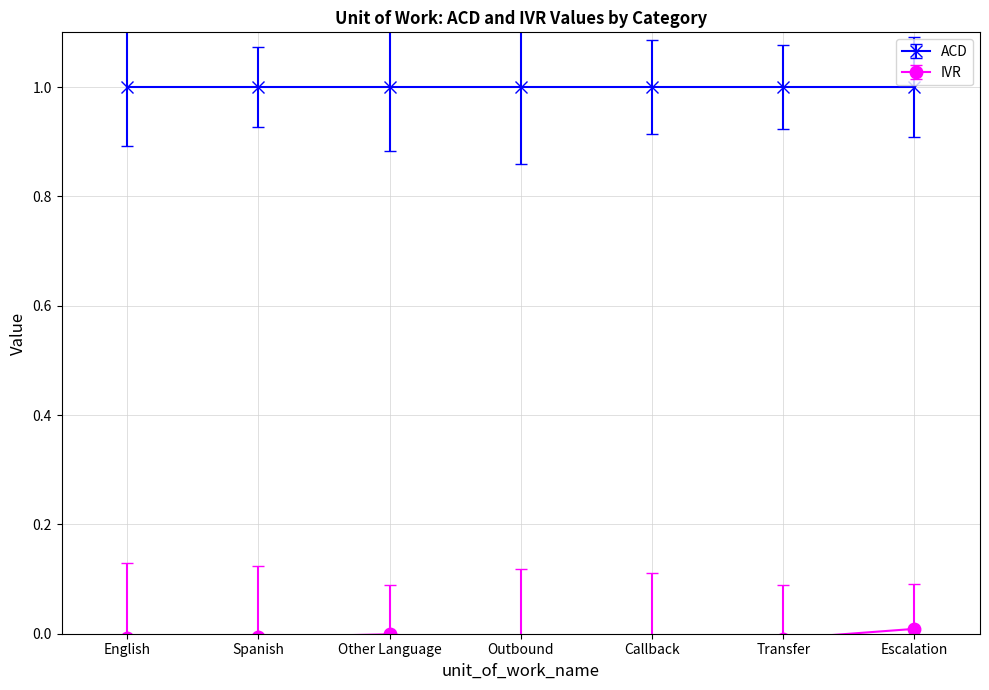

What is the label of the 6th point from the left?

Transfer